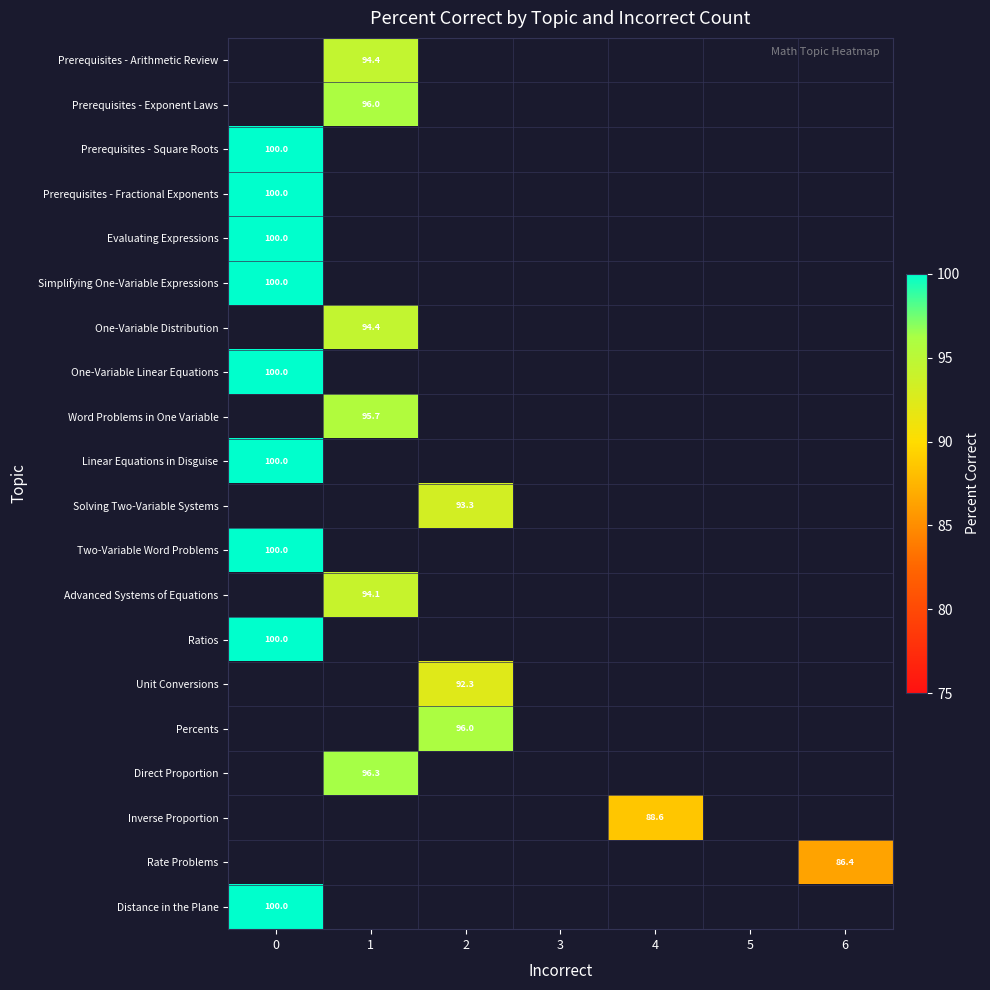

True or false: One-Variable Linear Equations has a value of 100.0 at 0.

True